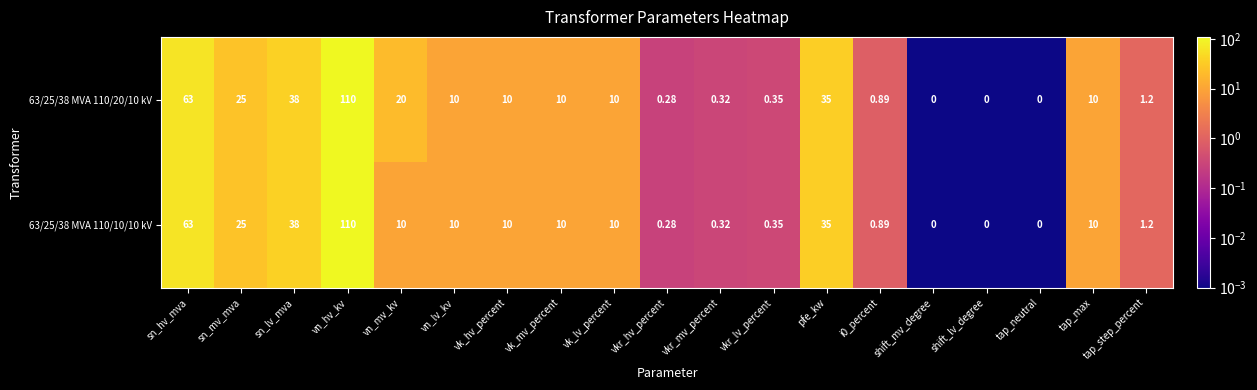

At which label does 63/25/38 MVA 110/20/10 kV first exceed 10?

sn_hv_mva